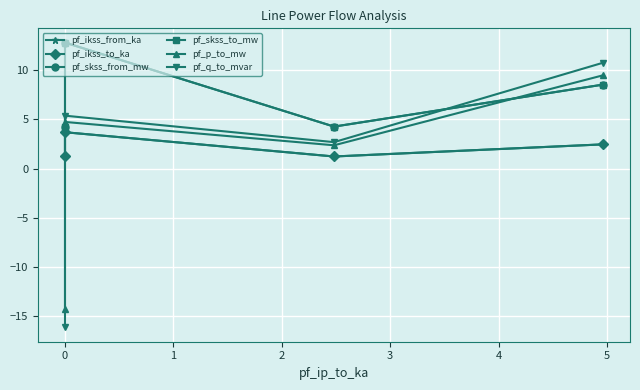

Where do pf_p_to_mw and pf_skss_to_mw first cross each other?

1 and 2